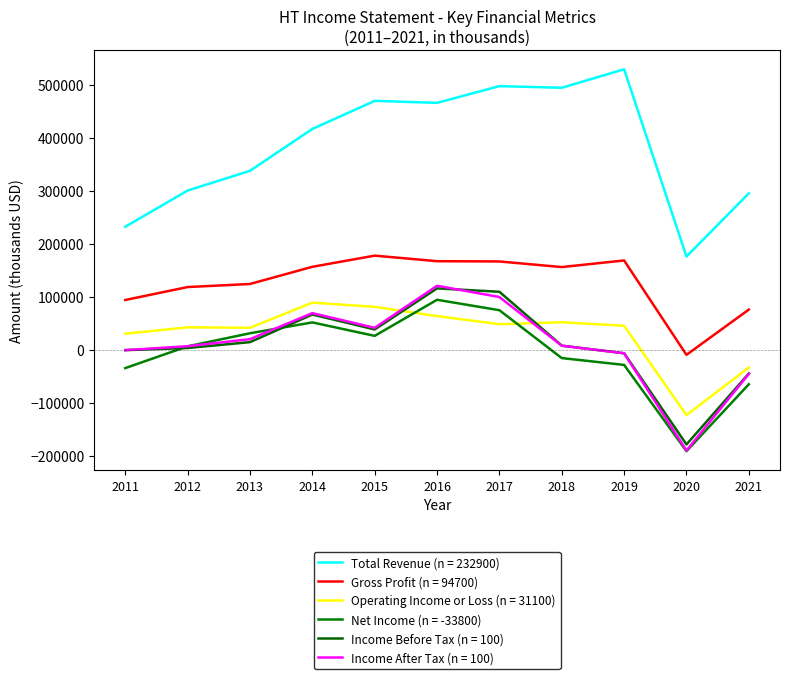

Between 2011 and 2012, which series saw the biggest shift?

Total Revenue (n = 232900)